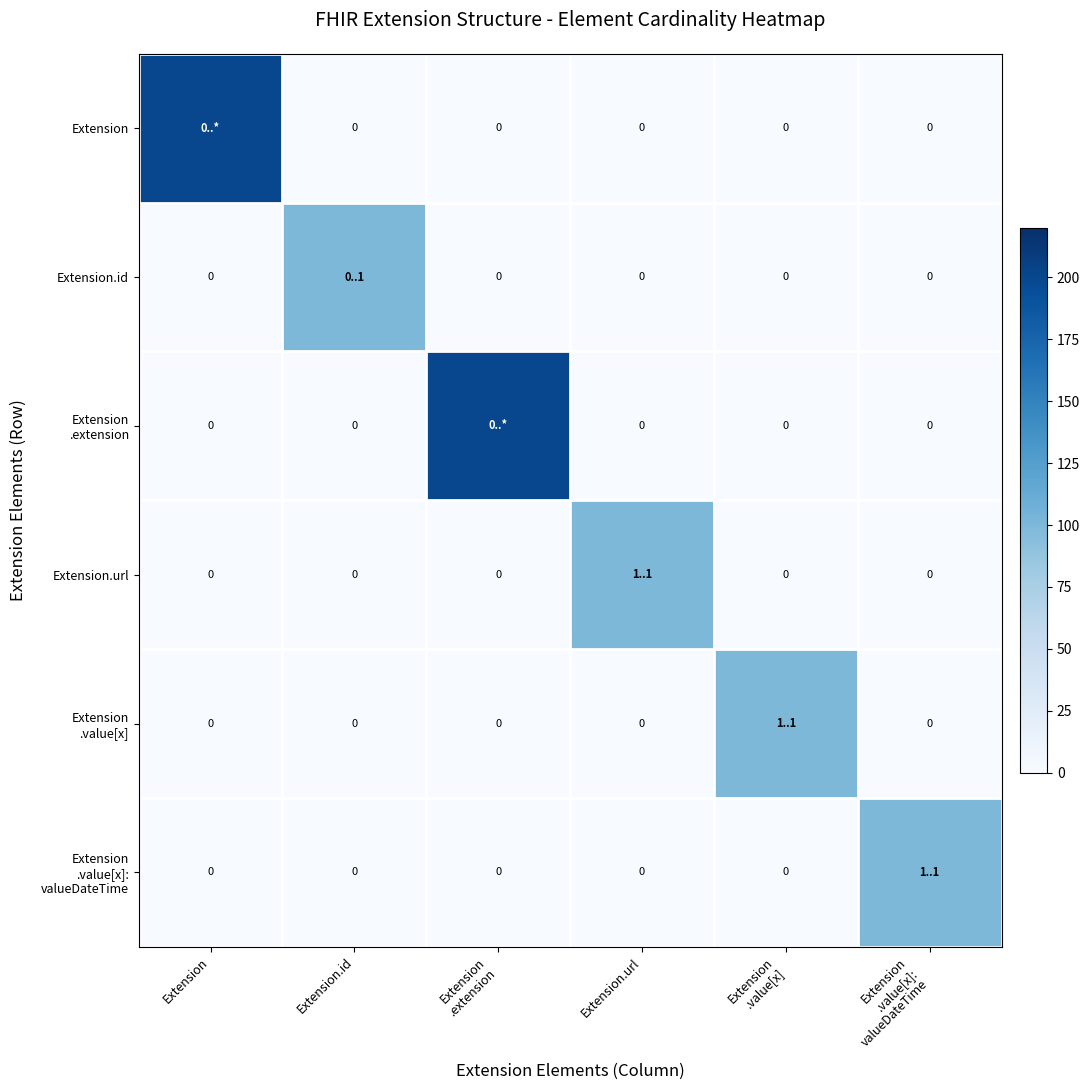

Which label corresponds to the smallest value in the chart?

Extension.id